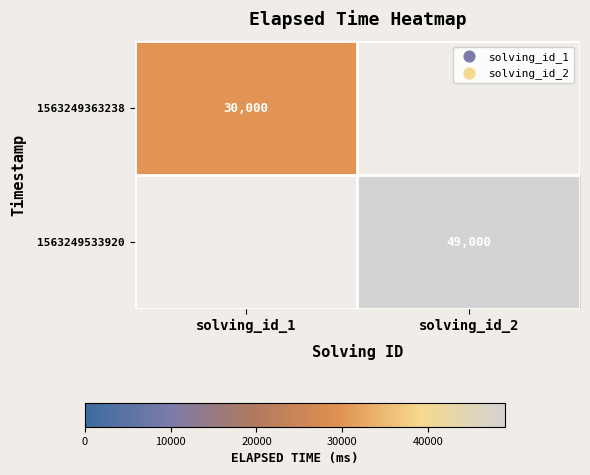

True or false: 1563249363238 has a value of 30000 at solving_id_1.

True